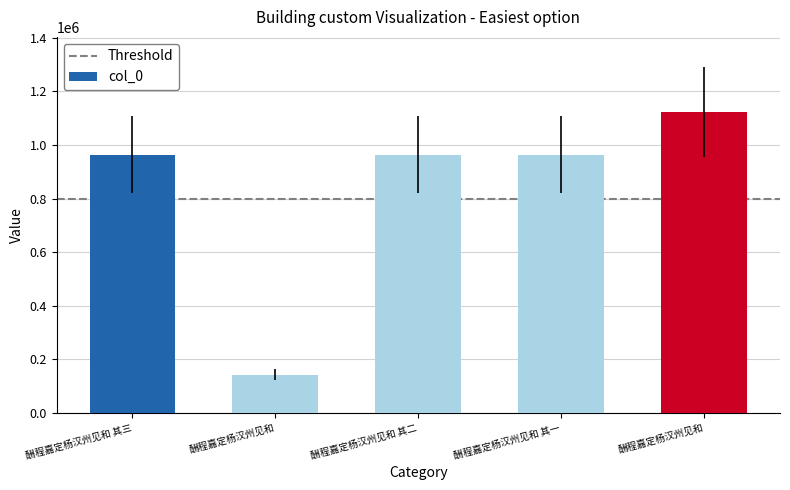

Between 酬程嘉定杨汉州见和 and 酬程嘉定杨汉州见和 其二, which is larger?

酬程嘉定杨汉州见和